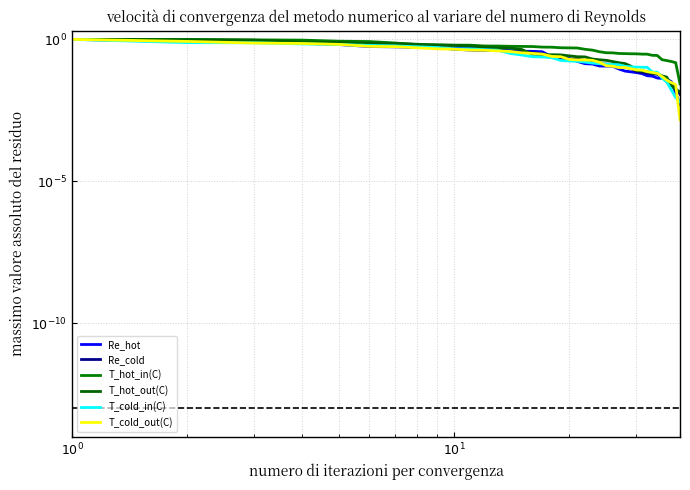

What are all the series names shown in the legend?

Re_hot, Re_cold, T_hot_in(C), T_hot_out(C), T_cold_in(C), T_cold_out(C)